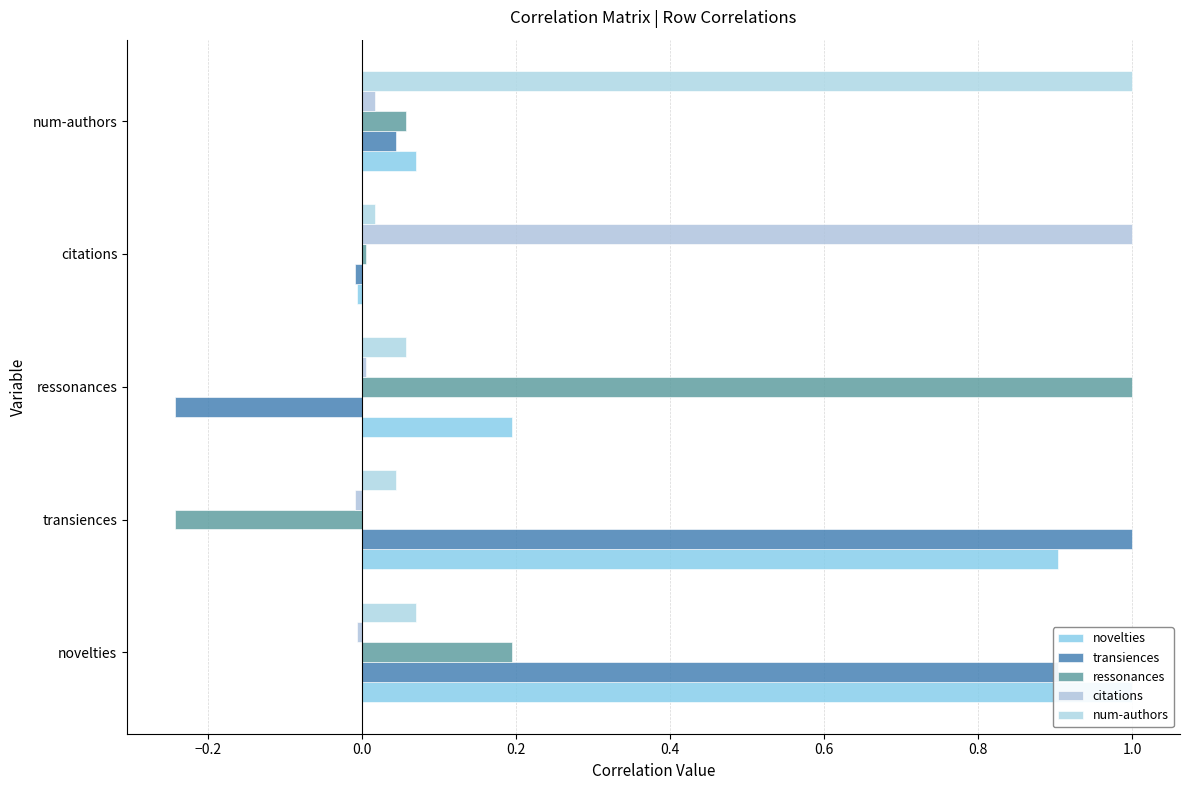

True or false: transiences has a value of 0.4 at transiences.

False